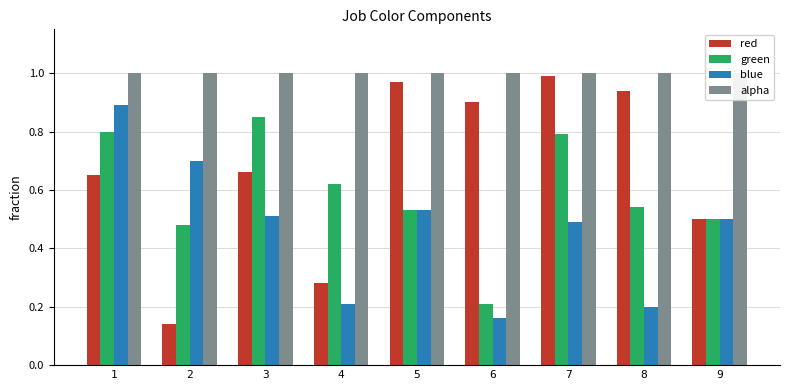

At which category does the chart reach its peak across all series?

1